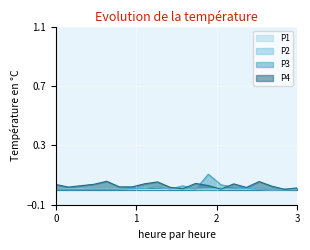

The P1 series shows 0.0 at 0. True or false?

True